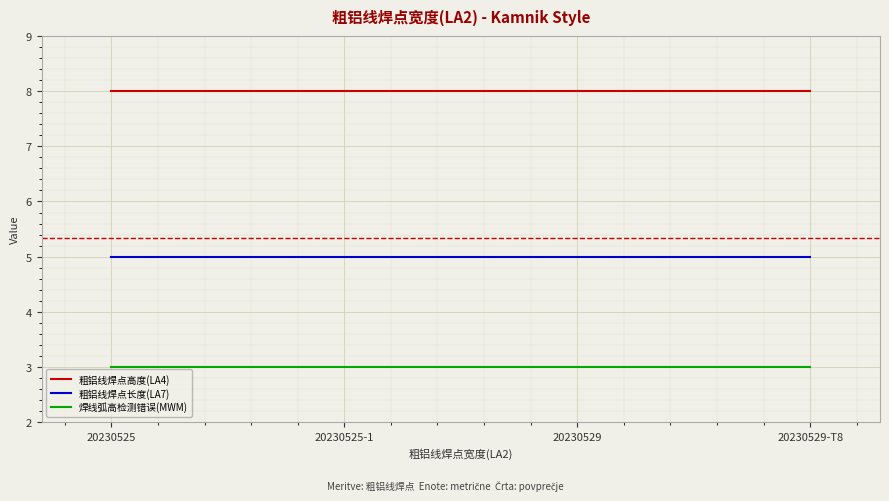

The 粗铝线焊点长度(LA7) series shows 5 at 20230525-1. True or false?

True